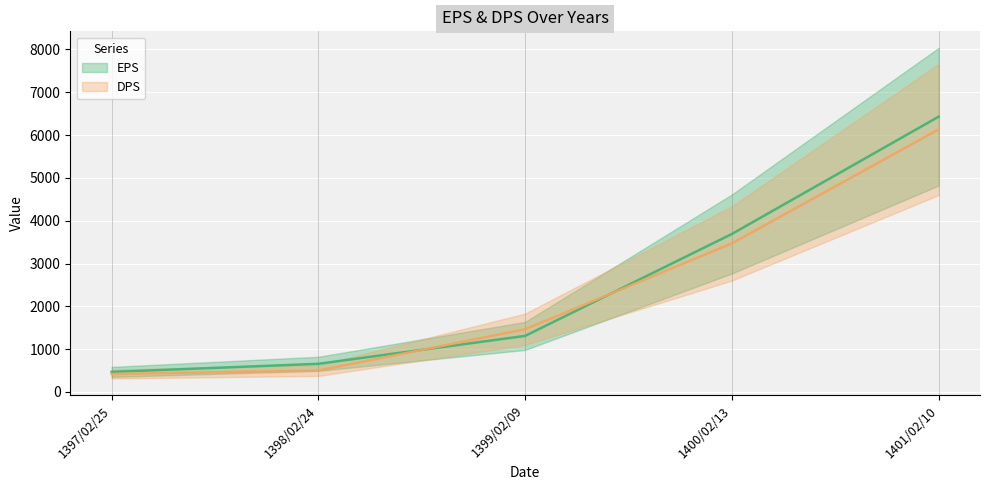

True or false: DPS has more than 2 points higher than both neighbors.

False